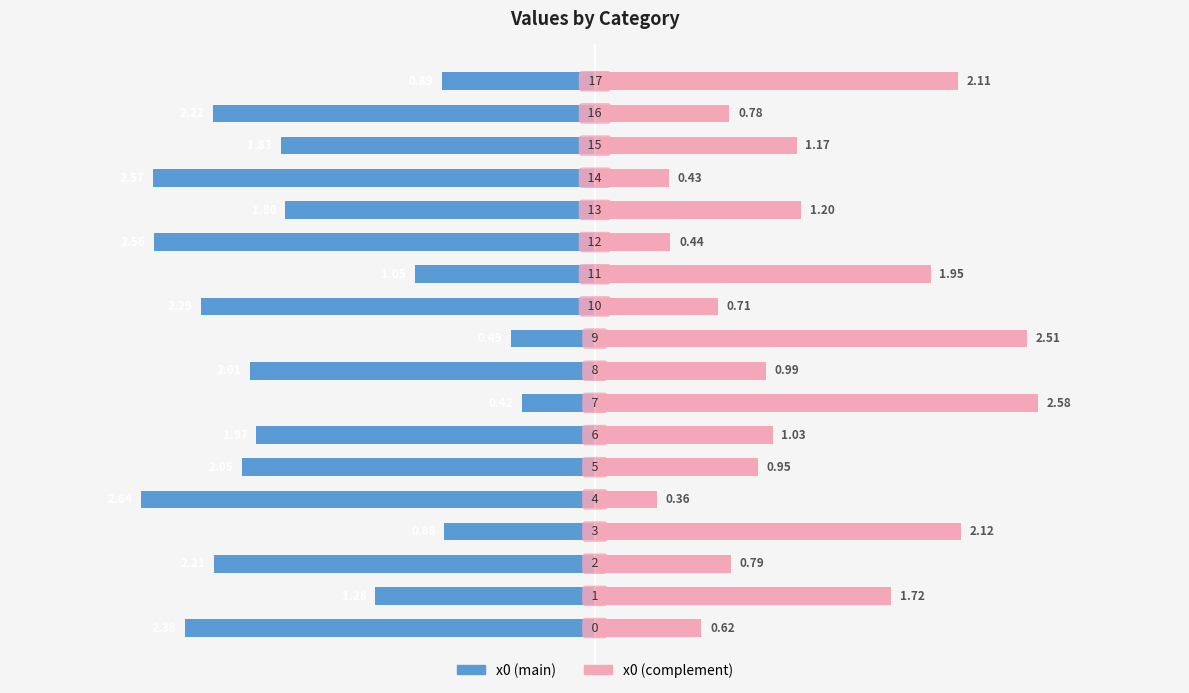

What is the label of the 7th bar from the left?

2